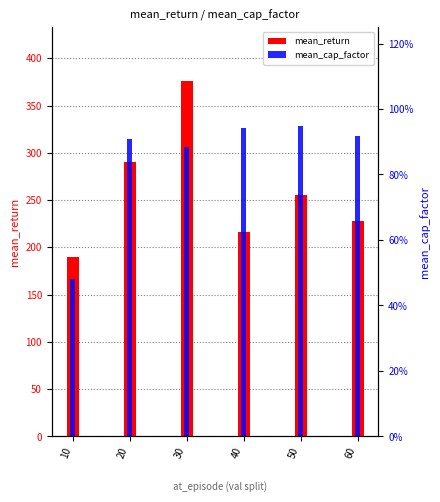

Which category has the highest value across all series?

30